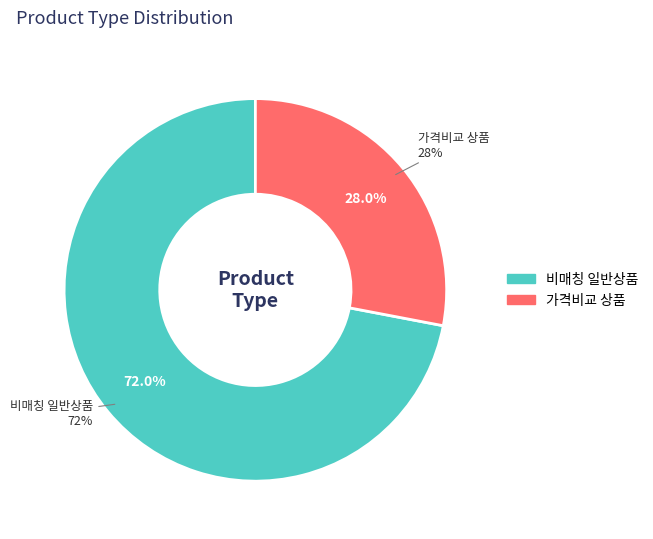

To the nearest percent, what is the average slice percentage?

50%